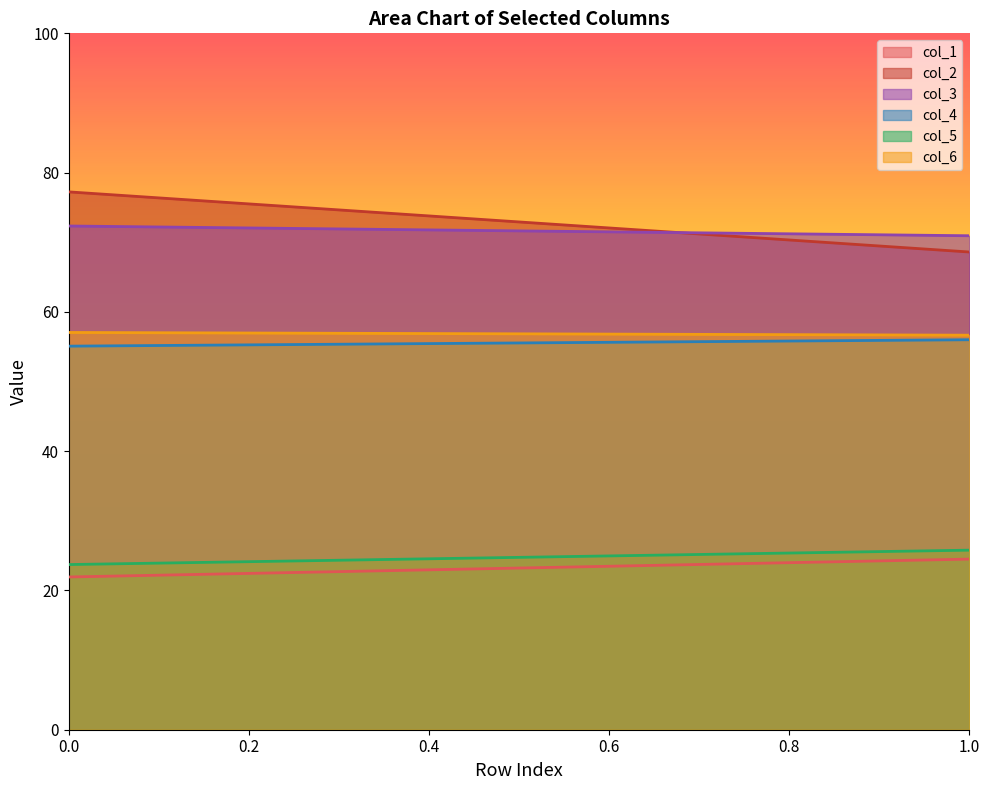

Which has a higher value, 1 or 0?

1